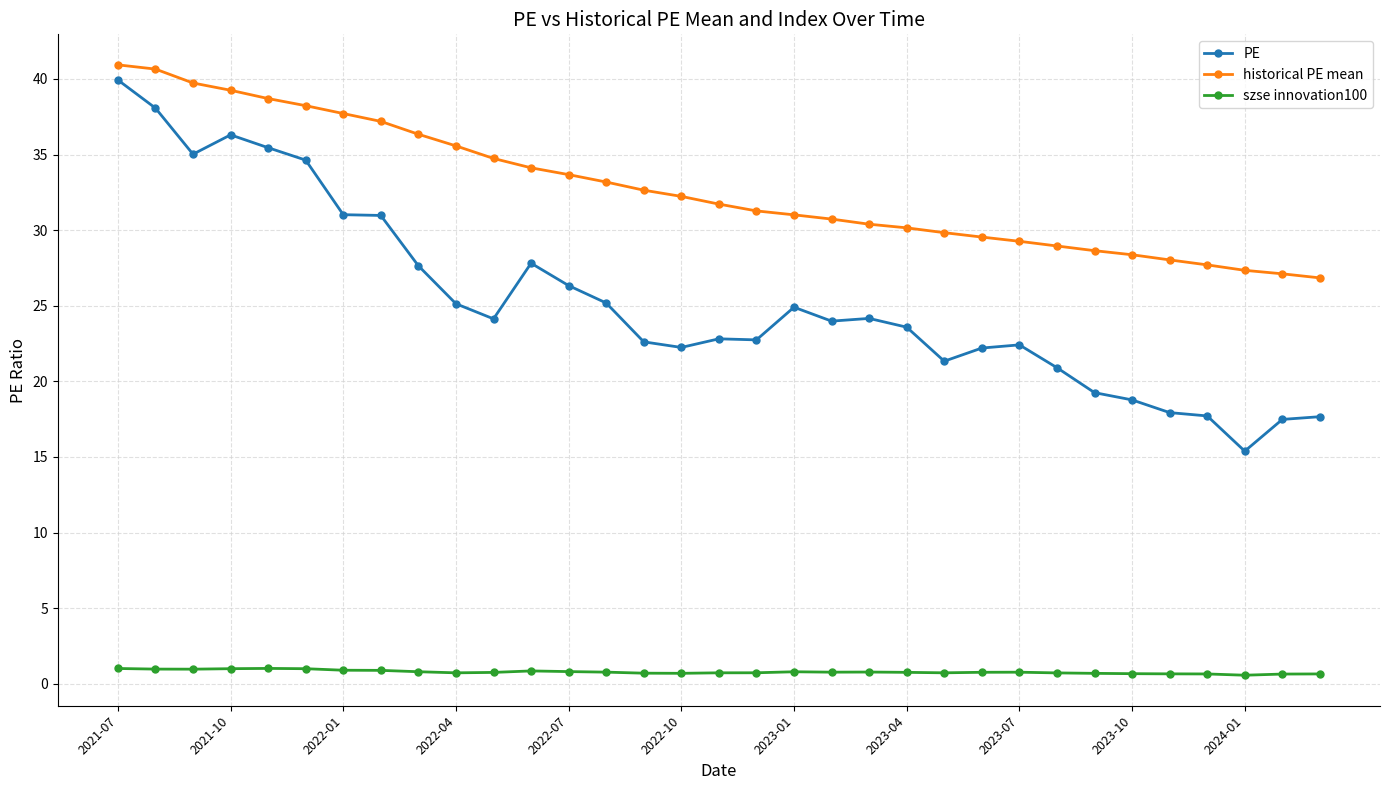

What is the maximum value for historical PE mean?

40.9